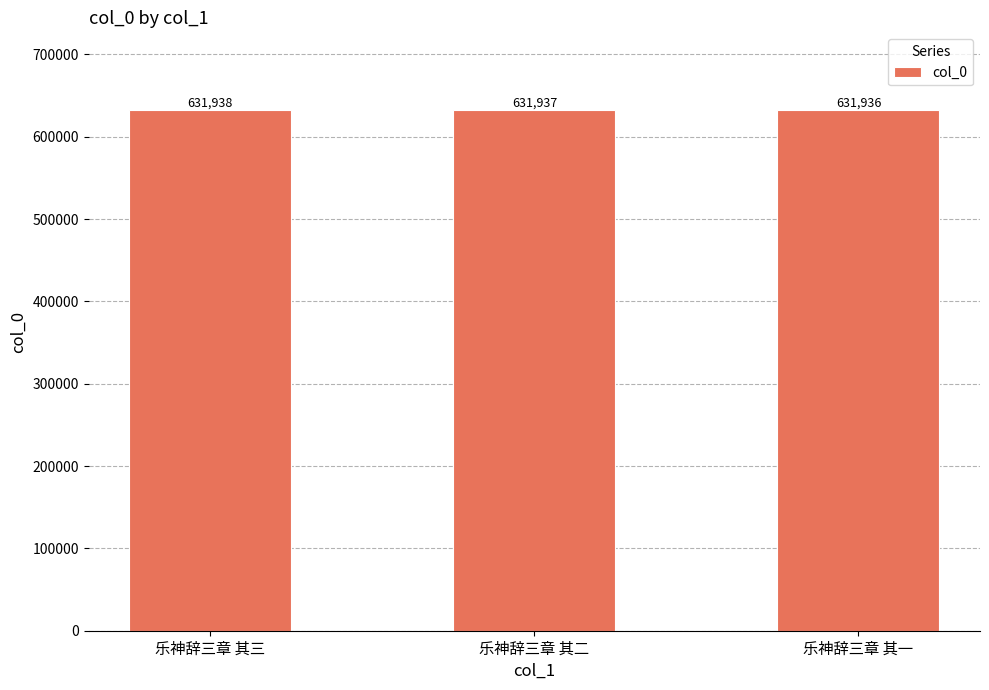

How many values are between 631936 and 631938?

3